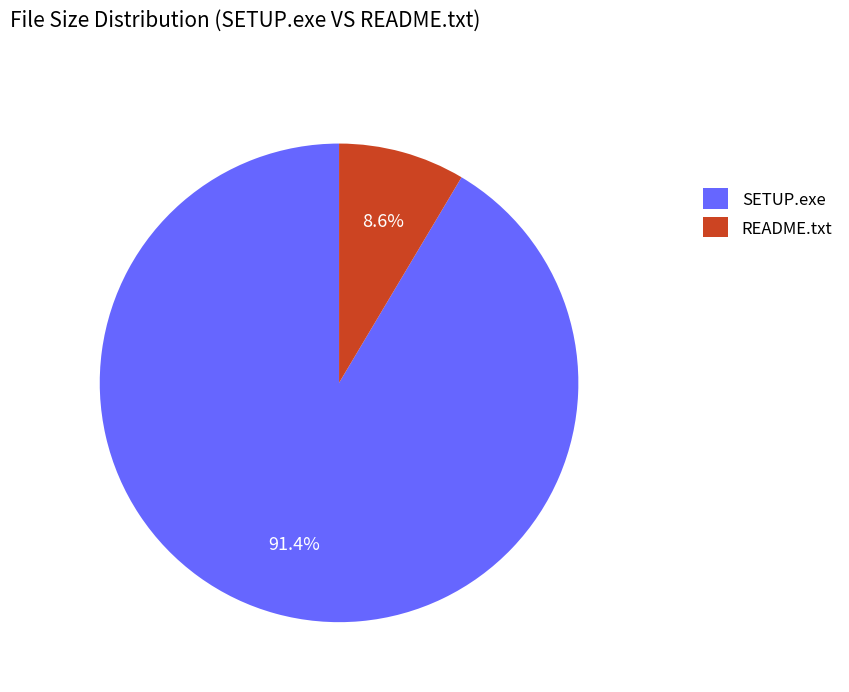

Which has a higher value, SETUP.exe or README.txt?

SETUP.exe